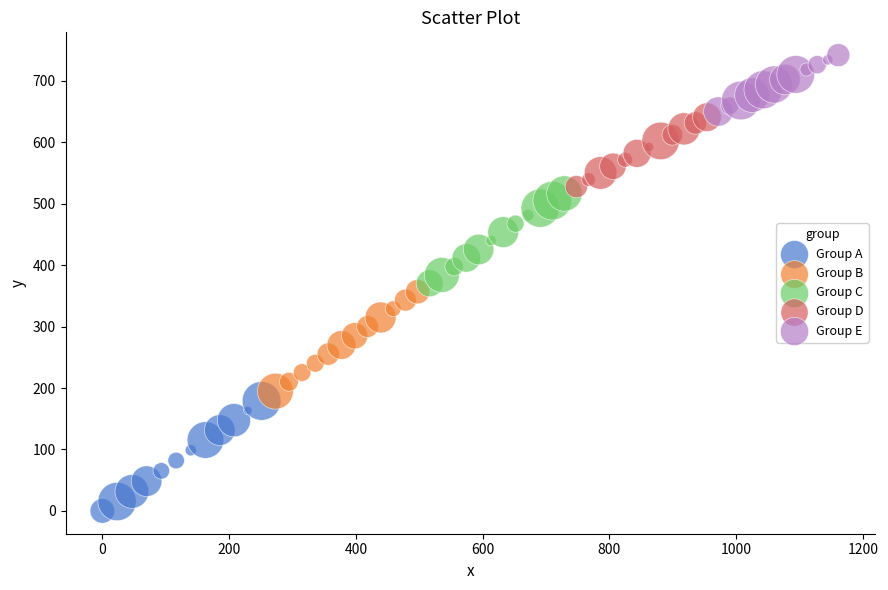

Which series contains the lowest Y value?

Group A